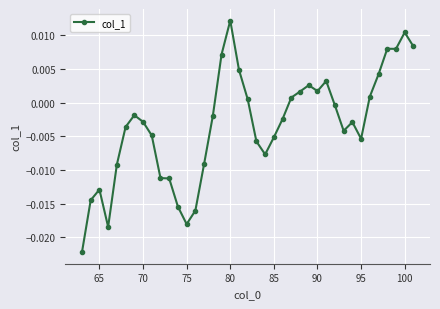

True or false: there are more than 0 points higher than both neighbors.

True